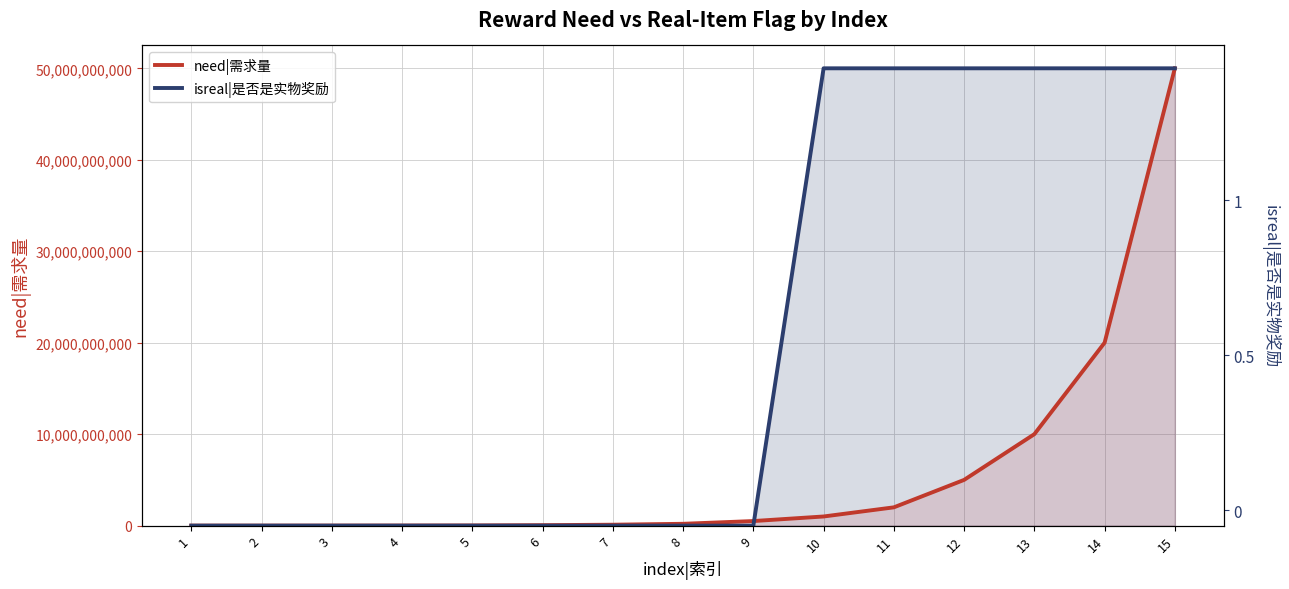

Rank the categories by isreal|是否是实物奖励 value from lowest to highest.

1, 2, 3, 4, 5, 6, 7, 8, 9, 10, 11, 12, 13, 14, 15